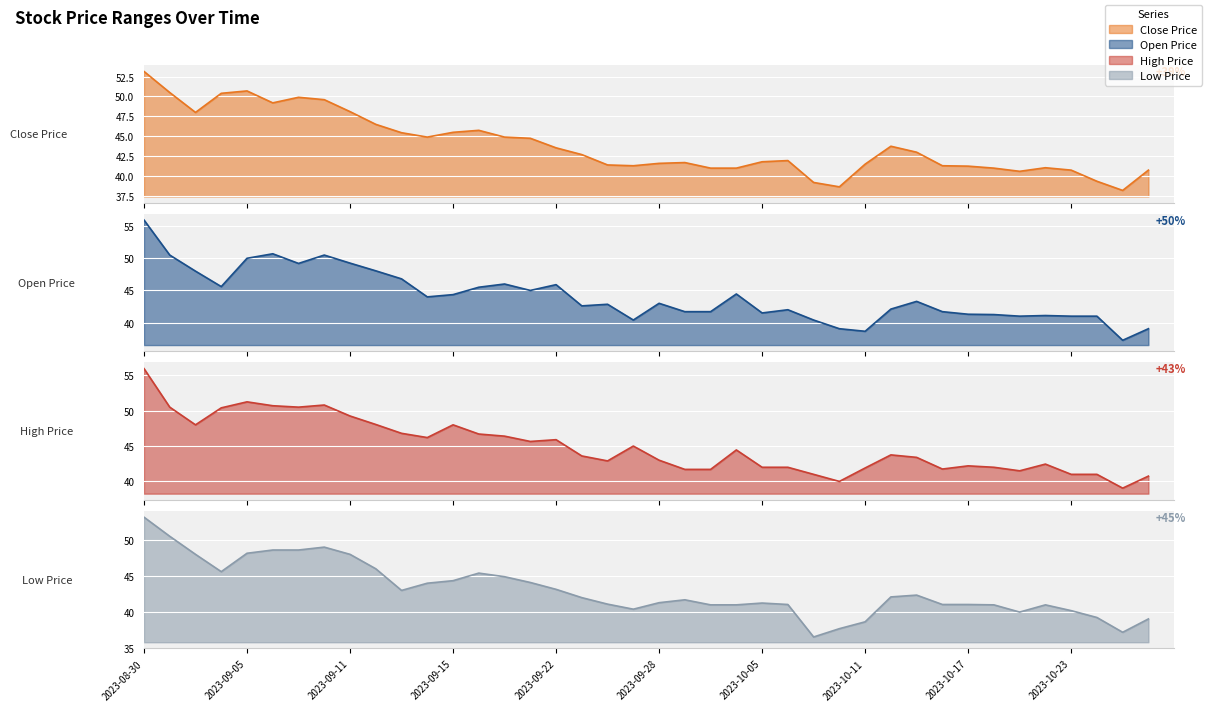

What position from the right is 2023-09-05?

36